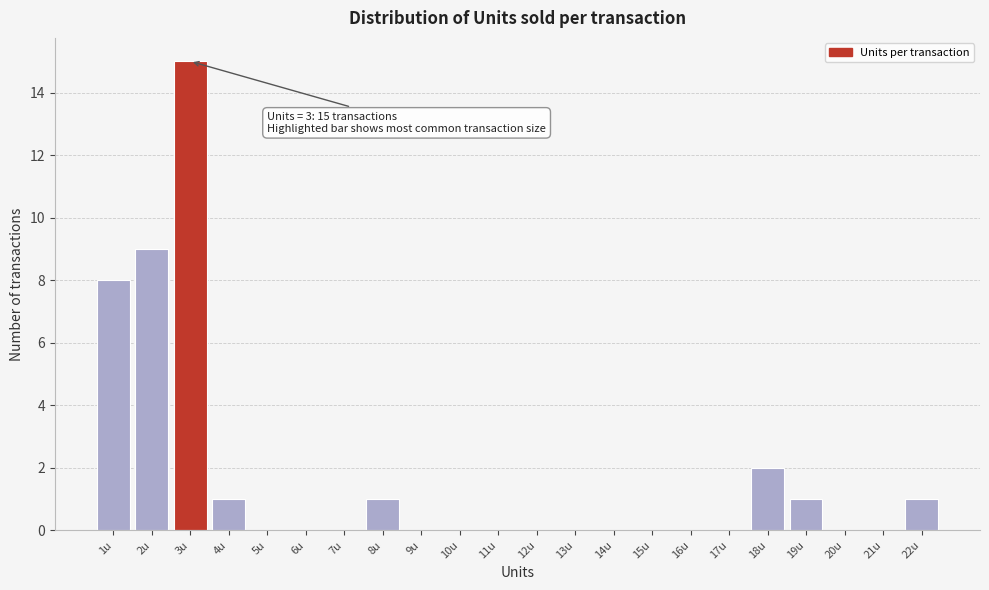

Which range on the x-axis has the tallest bar?

2.5 to 3.5